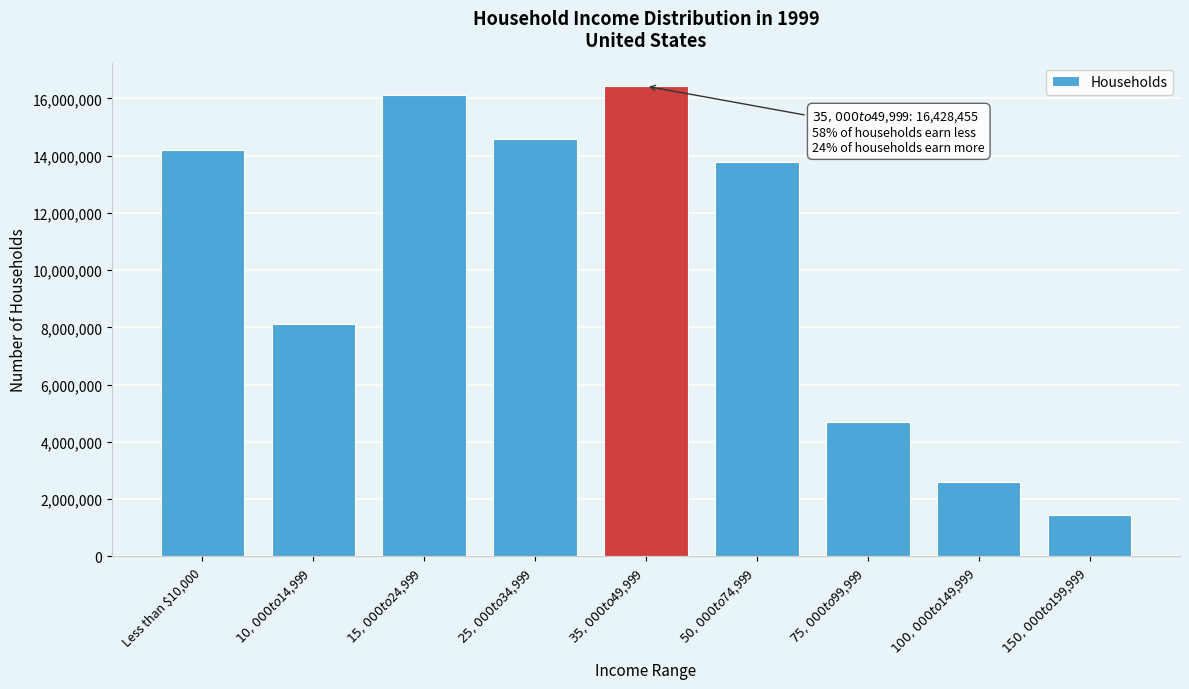

Reading left to right, list all the values displayed in this chart.

14214497	8133273	16123742	14575125	16428455	13777883	4704808	2593769	1442031